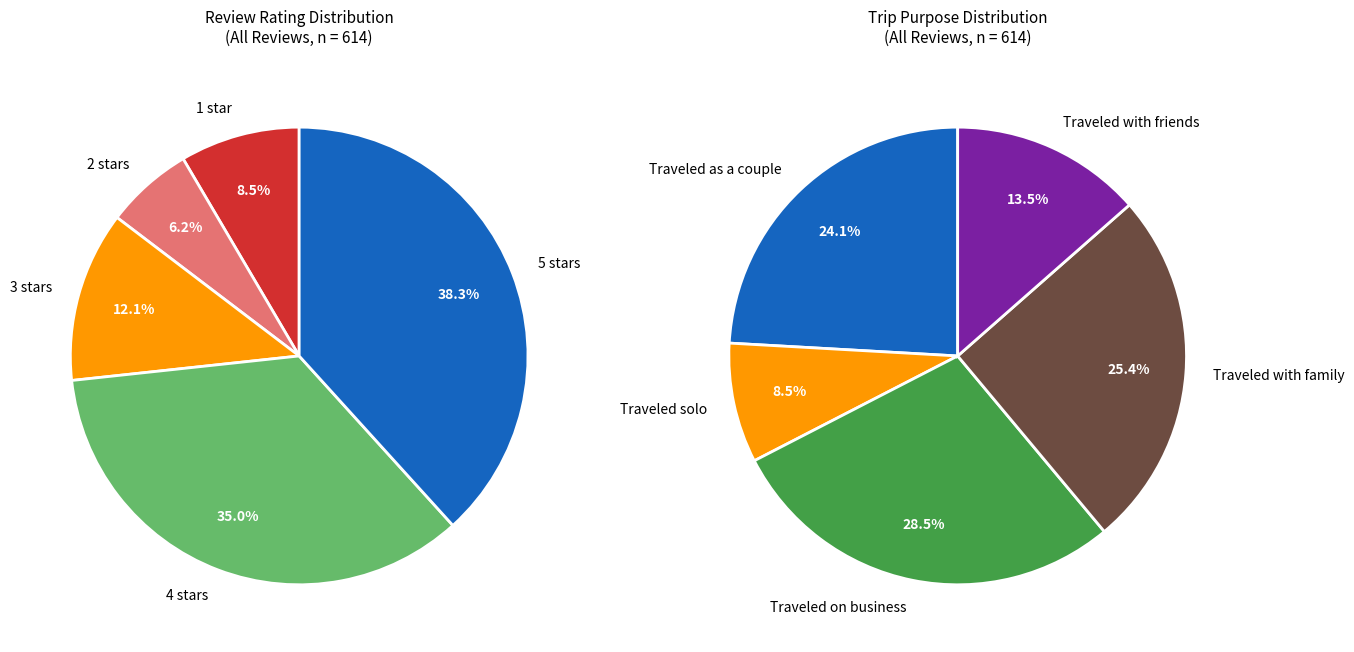

To the nearest percent, what is the difference between the 3 stars and 1 star slice percentages?

4%